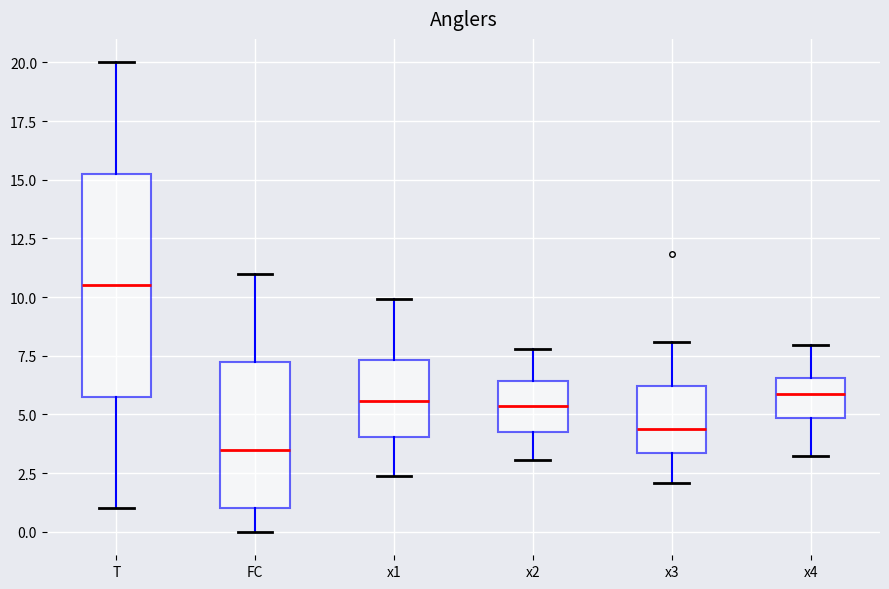

Comparing the boxes themselves (not the whiskers), which one is the tallest?

T